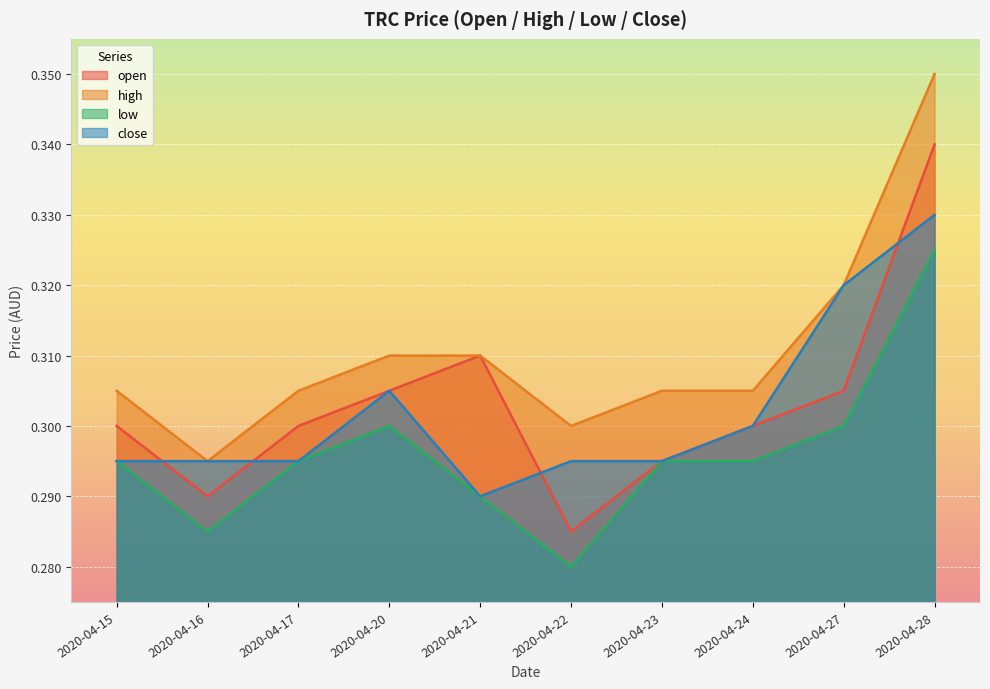

What is the value of the open point at the 1st from the left?

0.3